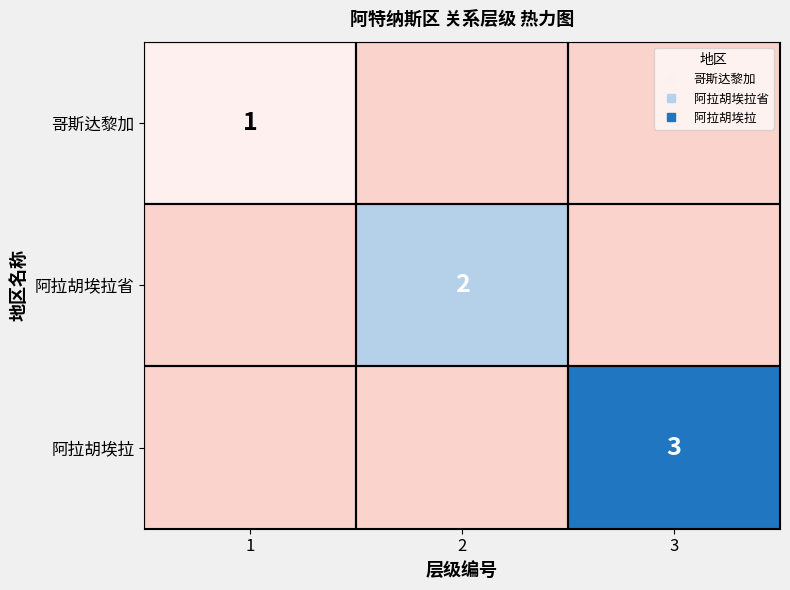

Which series changed the most between 2 and 3?

阿拉胡埃拉